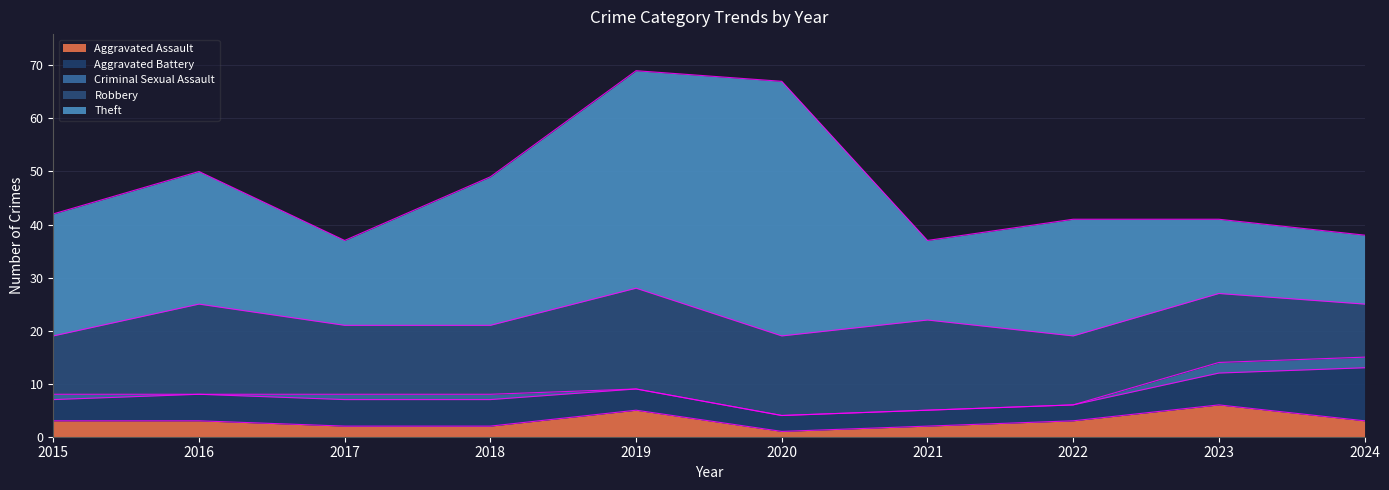

What is the value of the Robbery point at the 8th from the left?

13